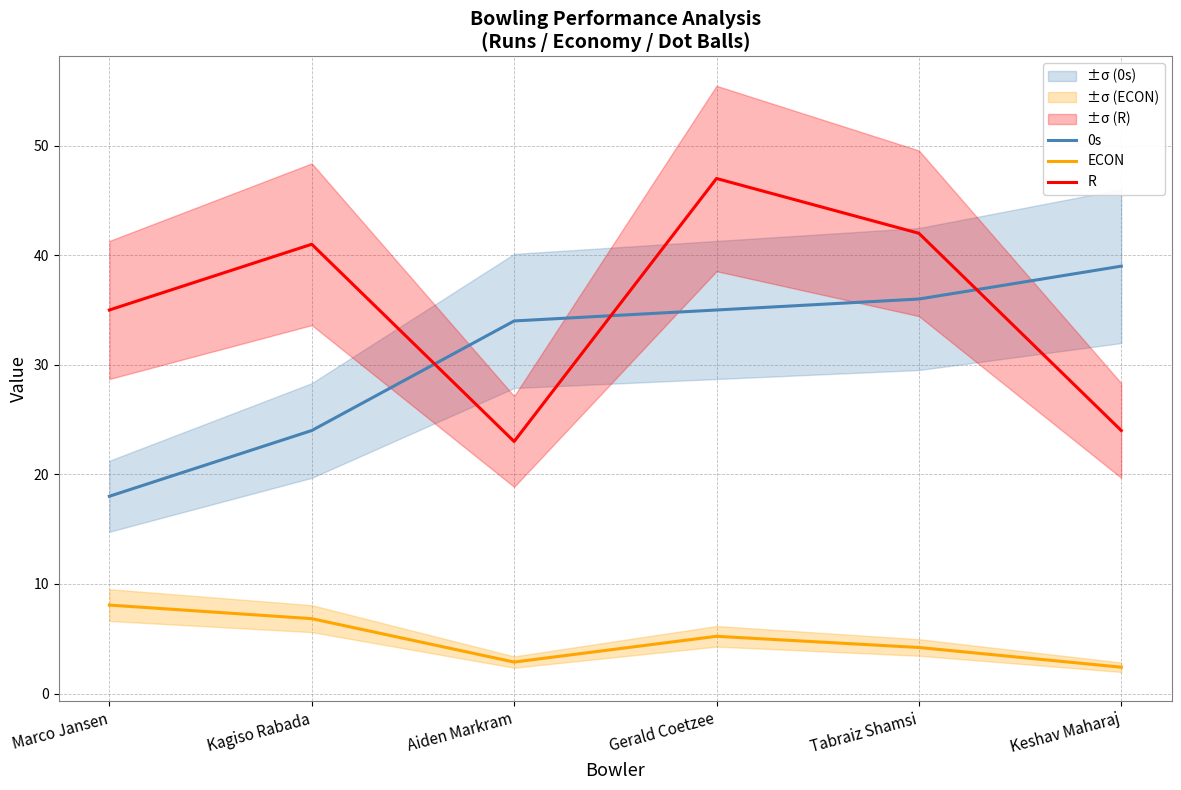

Reading right to left, list all the values displayed in this chart.

0s: Keshav Maharaj=39.0	Tabraiz Shamsi=36.0	Gerald Coetzee=35.0	Aiden Markram=34.0	Kagiso Rabada=24.0	Marco Jansen=18.0
ECON: Keshav Maharaj=2.4	Tabraiz Shamsi=4.2	Gerald Coetzee=5.2	Aiden Markram=2.9	Kagiso Rabada=6.8	Marco Jansen=8.1
R: Keshav Maharaj=24.0	Tabraiz Shamsi=42.0	Gerald Coetzee=47.0	Aiden Markram=23.0	Kagiso Rabada=41.0	Marco Jansen=35.0